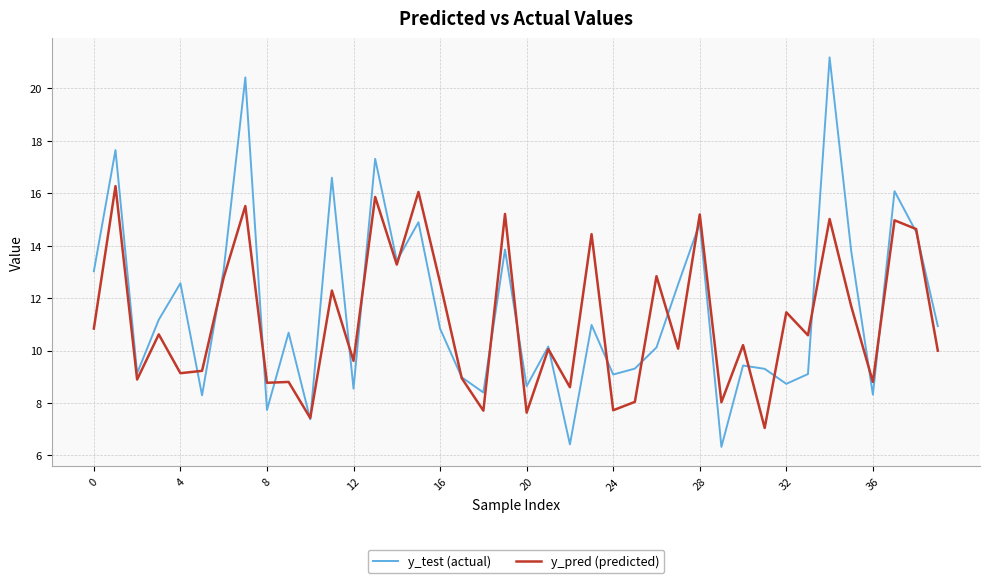

Rank the series by their maximum value, from highest to lowest.

y_test (actual), y_pred (predicted)